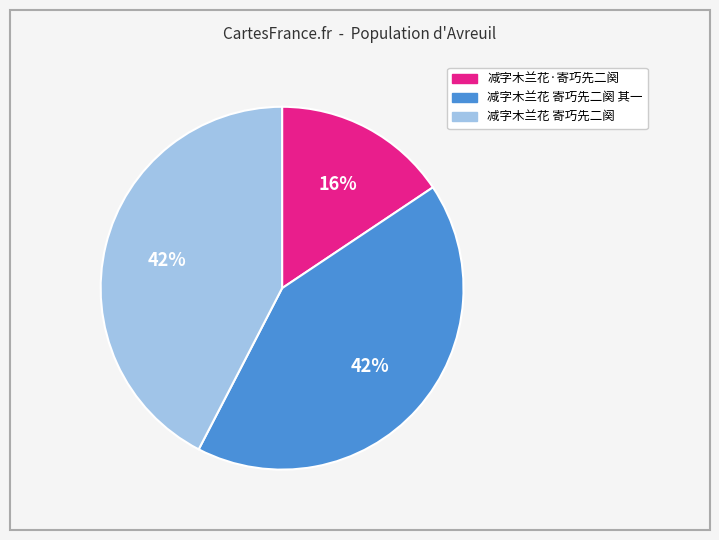

To the nearest percent, what is the combined percentage of 减字木兰花·寄巧先二阕 and 减字木兰花 寄巧先二阕?

58%